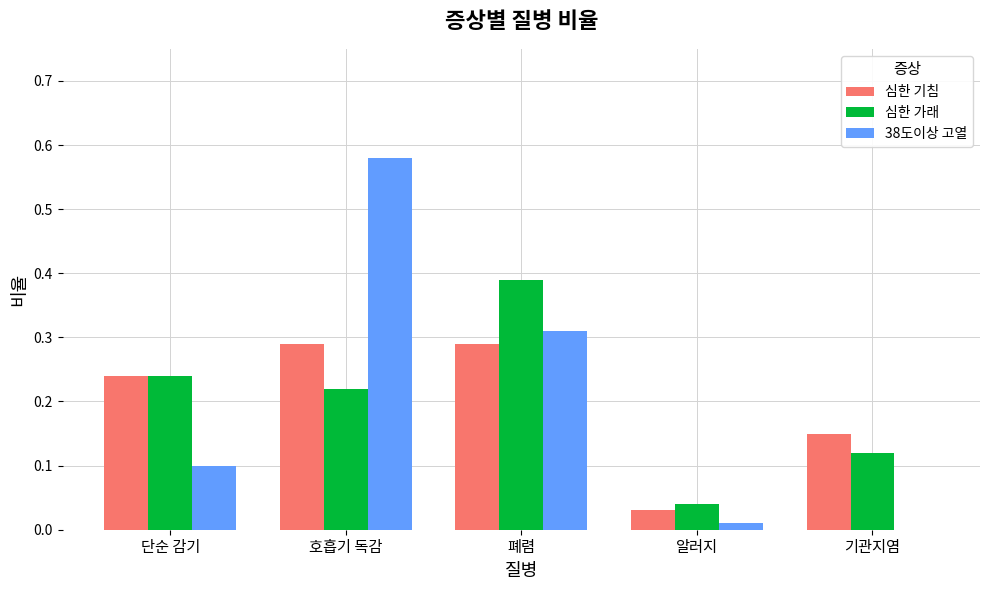

Which series has the widest spread of values?

38도이상 고열